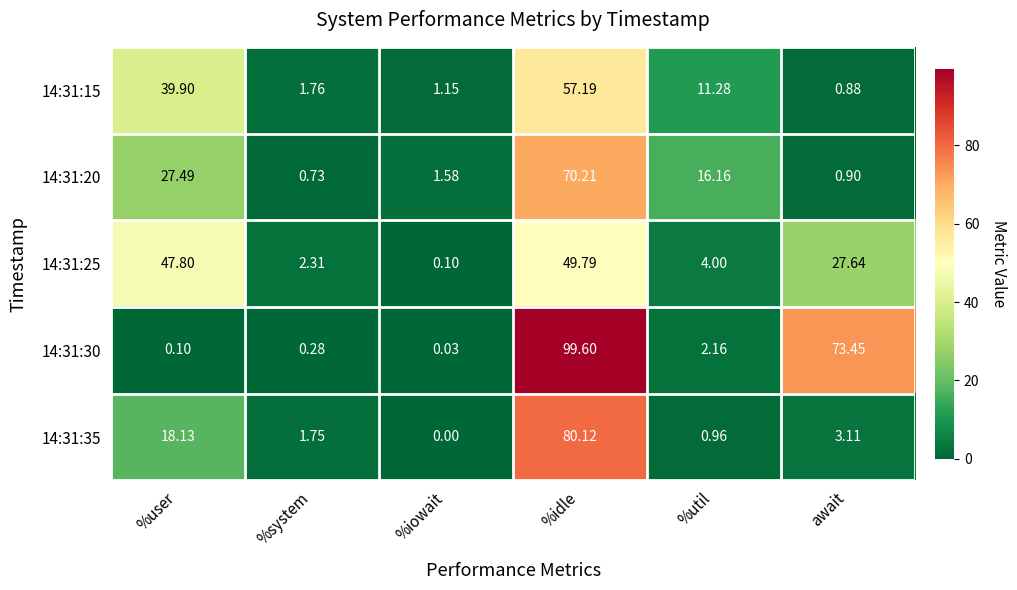

At which label is 14:31:20 closest to 35?

%user